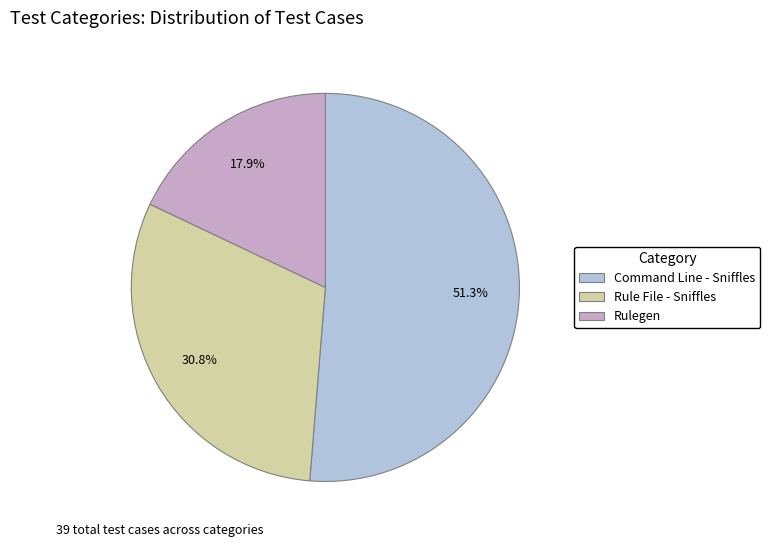

To the nearest percent, what is the difference between the largest and smallest slice percentages?

33%